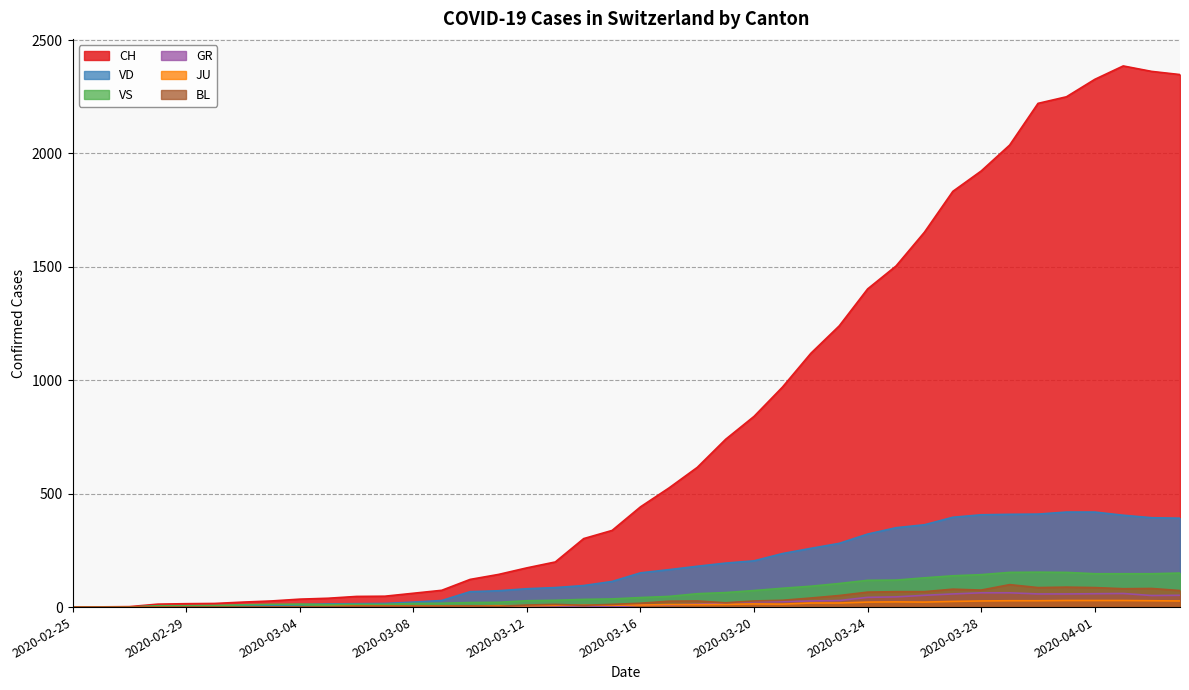

True or false: GR and CH intersect in this chart.

False